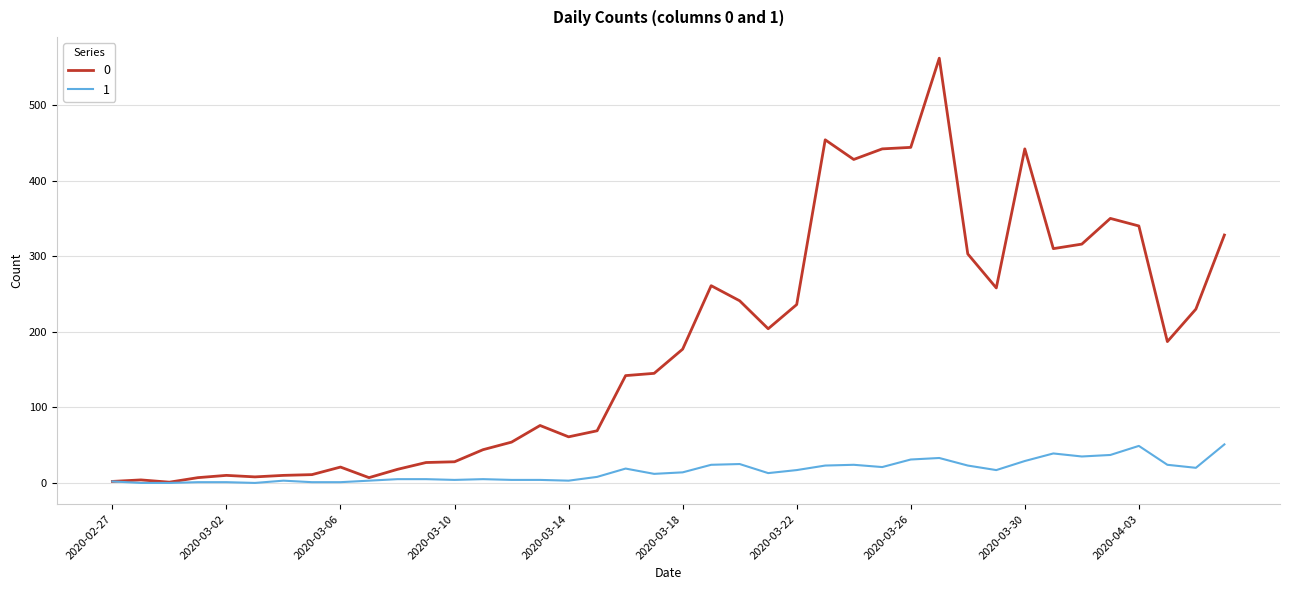

What is the maximum value shown in the chart?

562